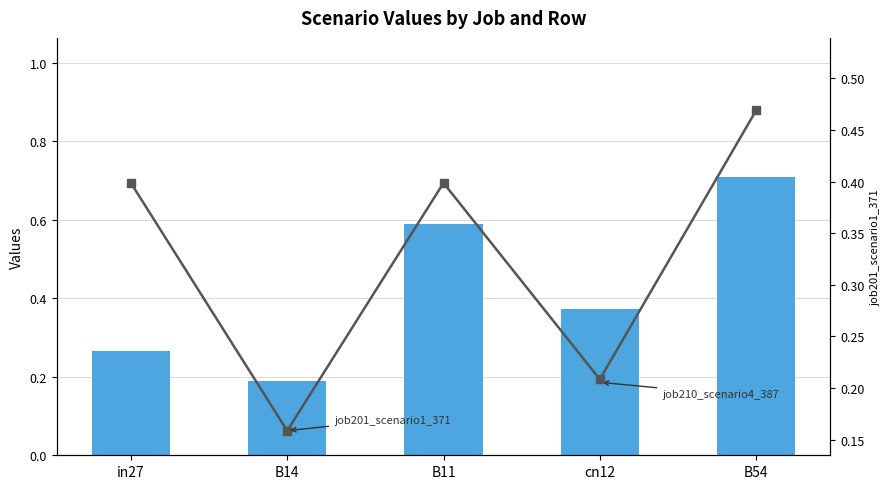

What is the total value across all series at cn12?

0.6